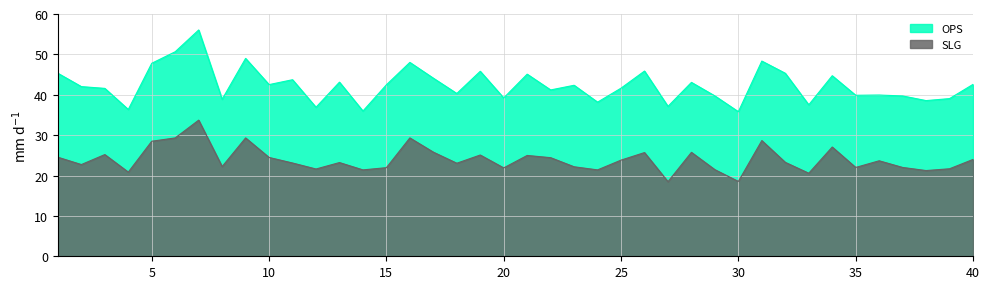

What are all the series names shown in the legend?

OPS, SLG